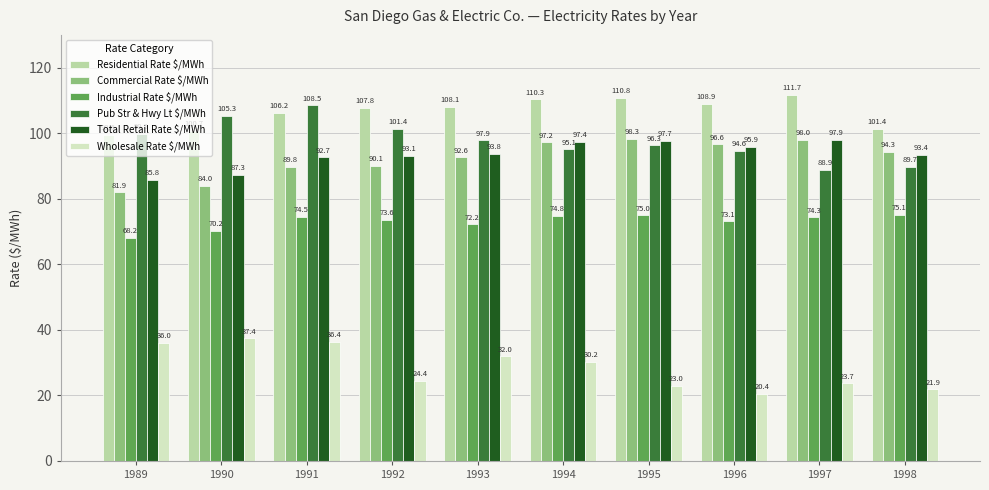

Where is Residential Rate $/MWh nearest to the value 105?

1991